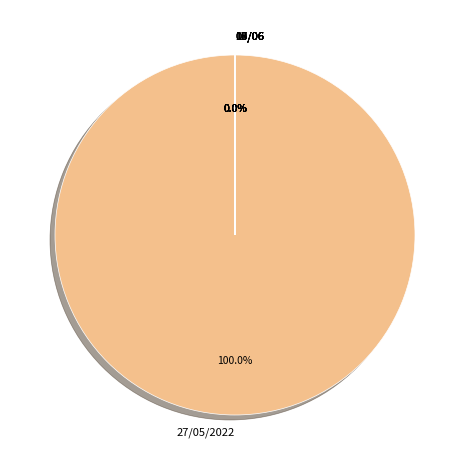

What is the majority slice?

27/05/2022